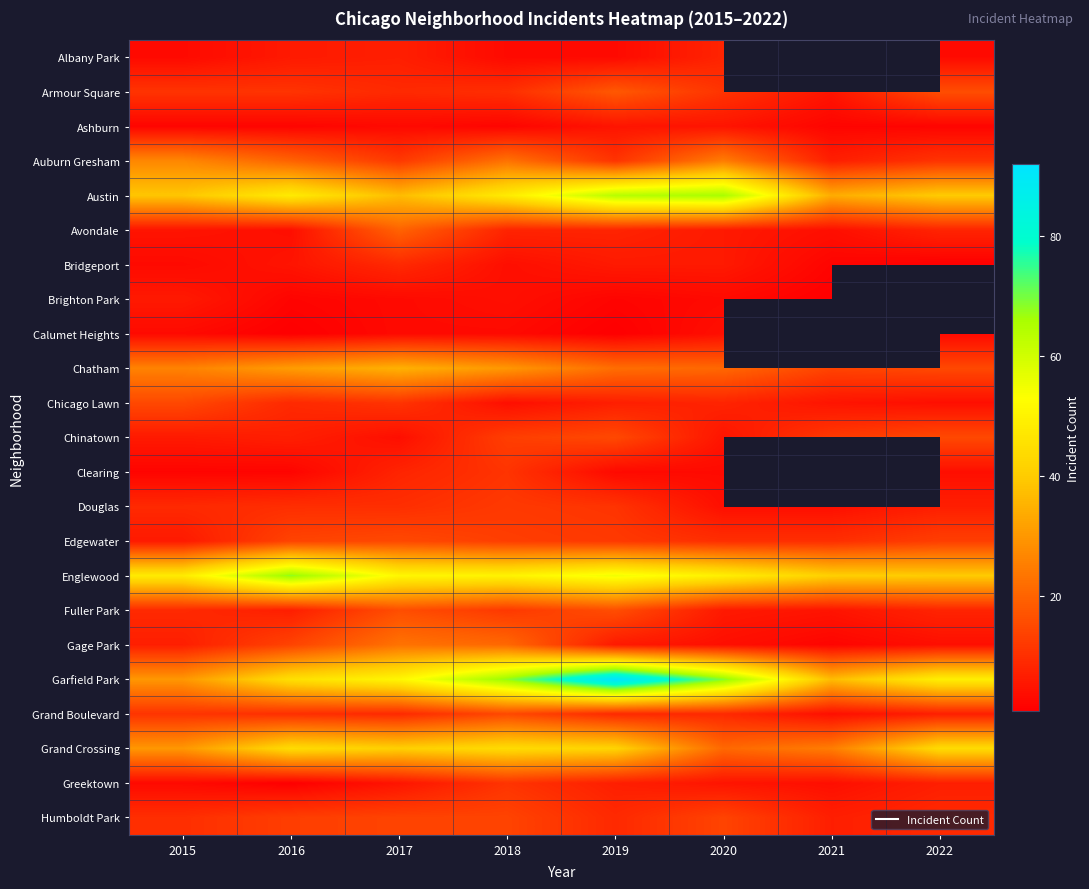

Where is Garfield Park nearest to the value 61?

2018